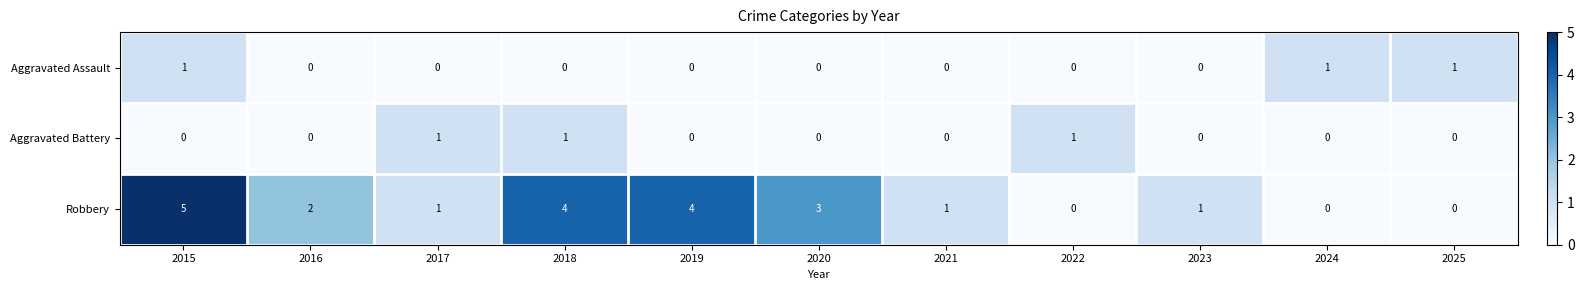

Where does the Robbery series first go above 1?

2015